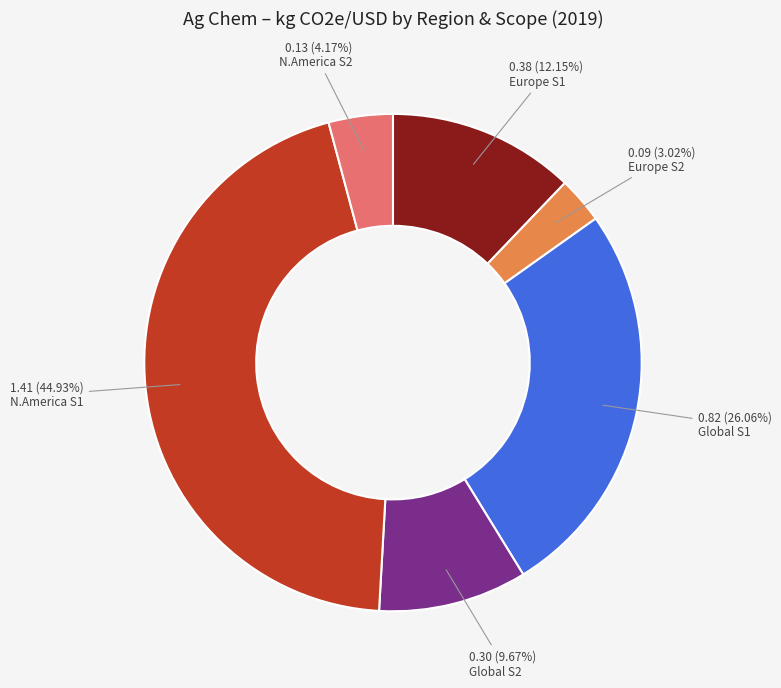

Is there a majority slice in this chart?

No